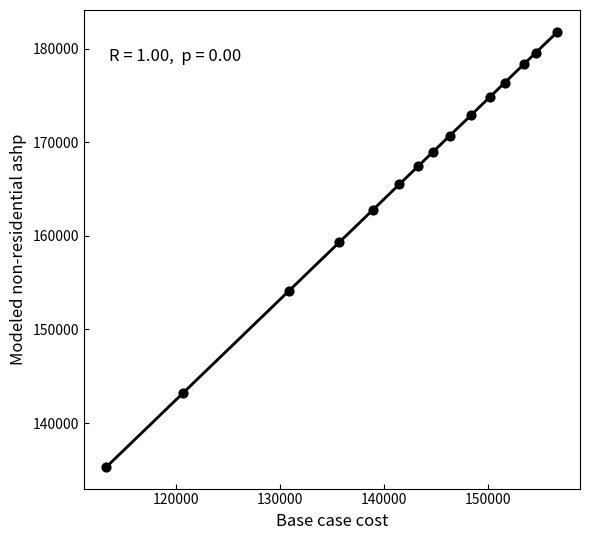

What Y value in the scatter plot is closest to 158563?

159305.3